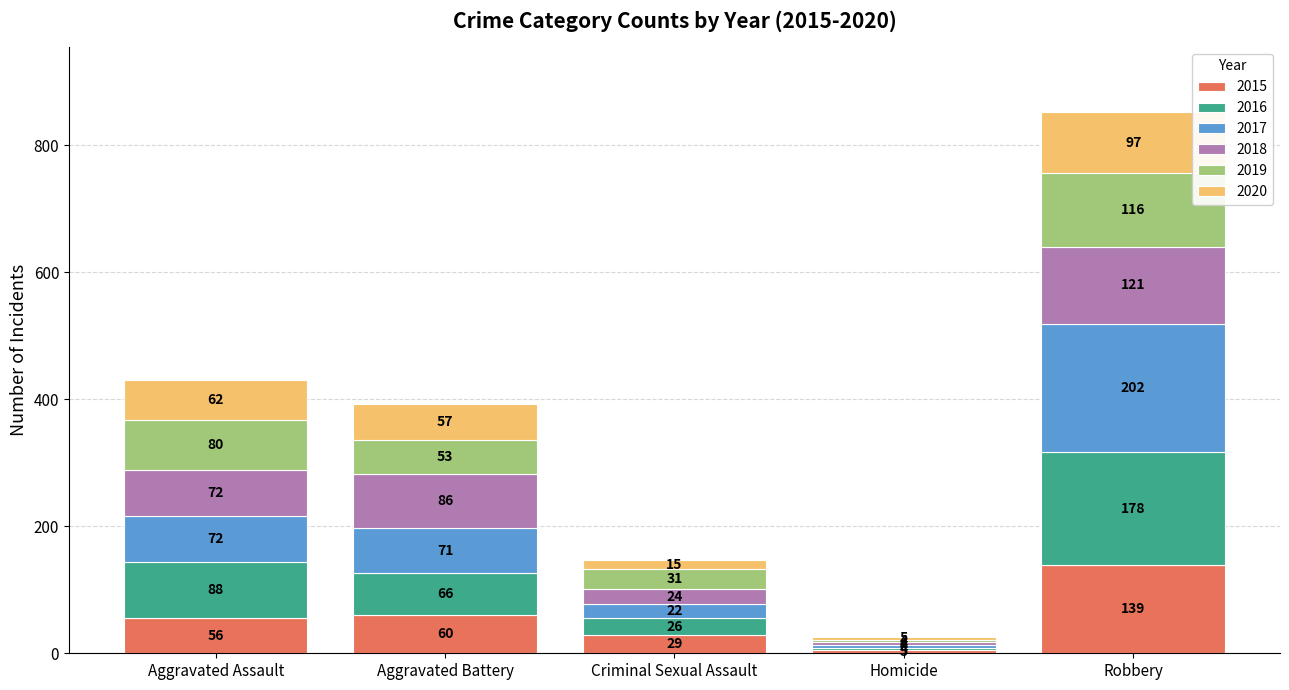

At which category is the sum across all series the highest?

Robbery